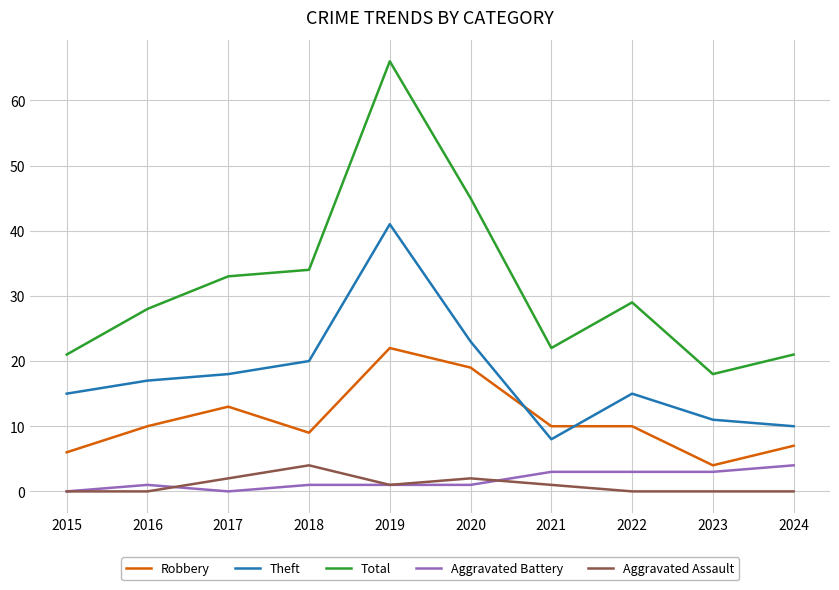

At how many categories does at least one series exceed 2?

10